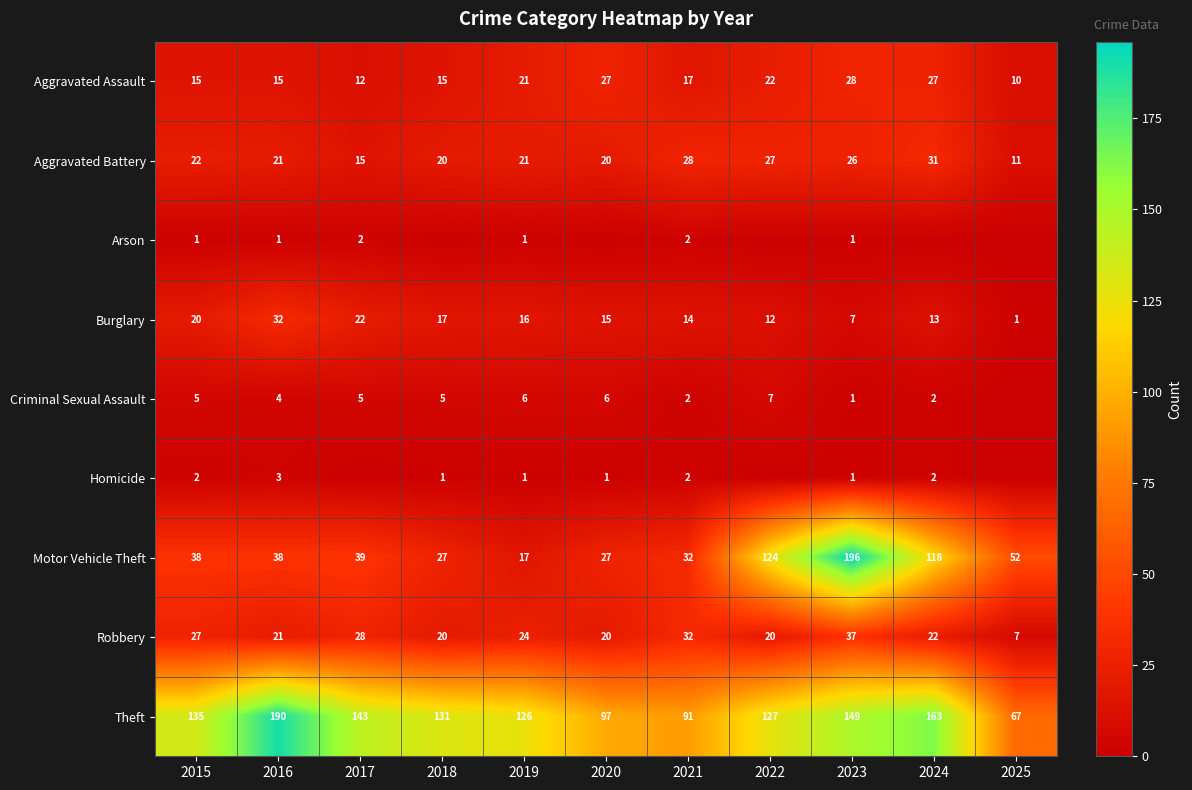

Count the number of categories in the chart.

11